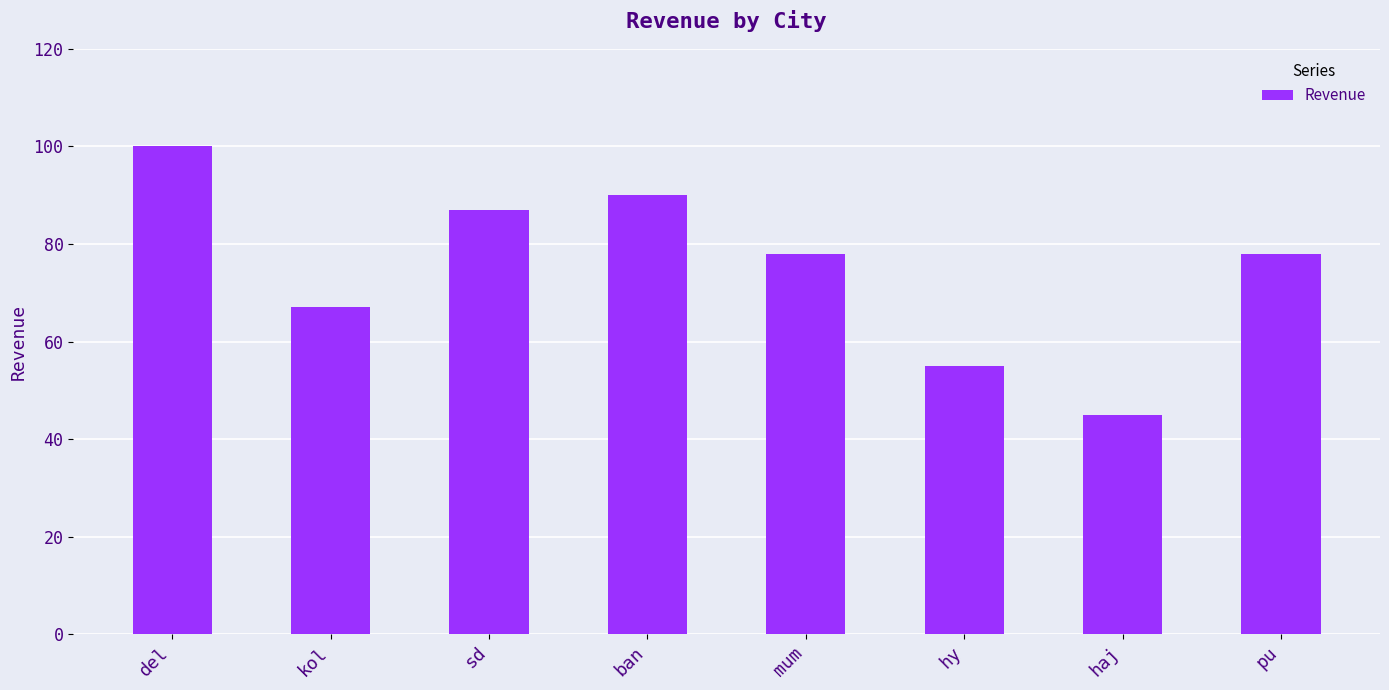

What is the sum of all values?

600